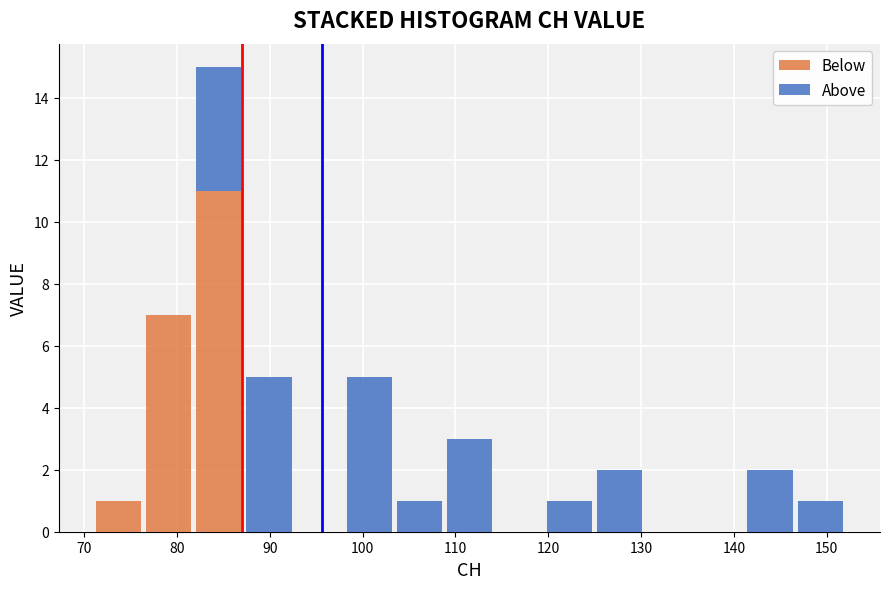

Reading left to right, transcribe this chart: for each stacked bar, give the range it covers on the x-axis and its total height. Neither the bar edges nor the heights are printed on the chart, so give them approximately, as read against the axes.

71.0 to 76.4: 1
76.4 to 81.8: 7
81.8 to 87.2: 15
87.2 to 92.6: 5
92.6 to 98.0: 0
98.0 to 103.4: 5
103.4 to 108.8: 1
108.8 to 114.2: 3
114.2 to 119.6: 0
119.6 to 125.0: 1
125.0 to 130.4: 2
130.4 to 135.8: 0
135.8 to 141.2: 0
141.2 to 146.6: 2
146.6 to 152.0: 1